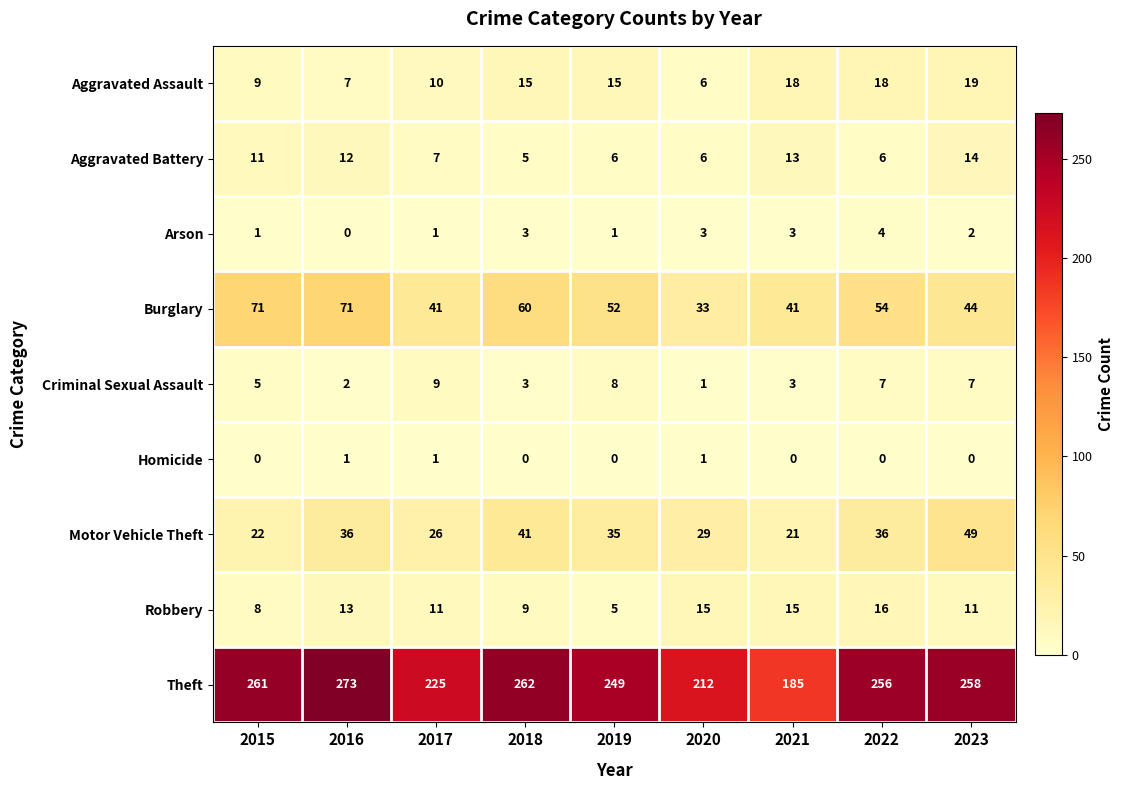

True or false: Arson has a value of 1 at 2017.

True